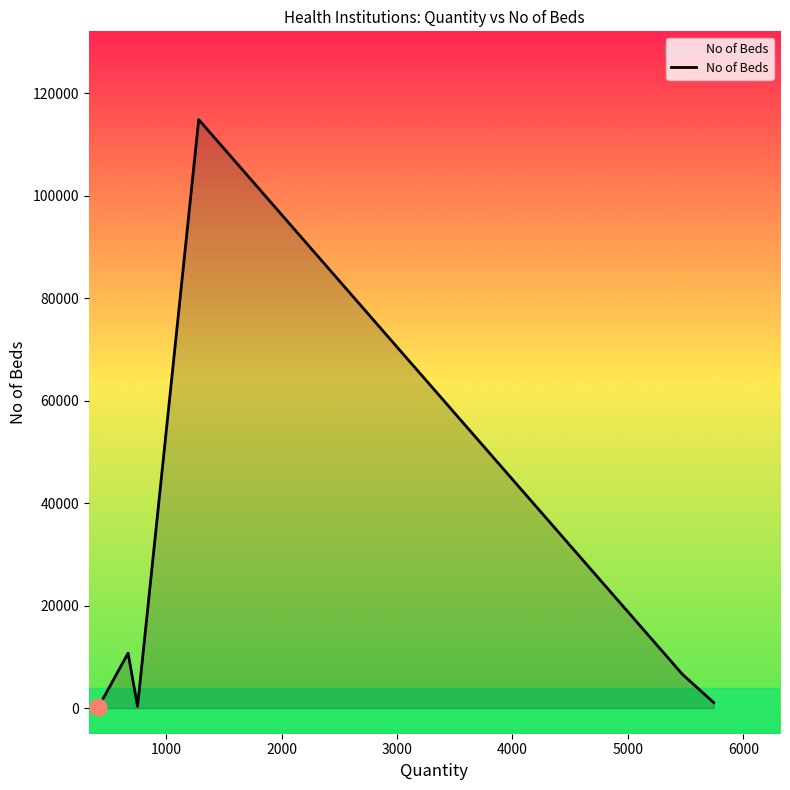

True or false: the data has more than 1 interior local peaks.

True